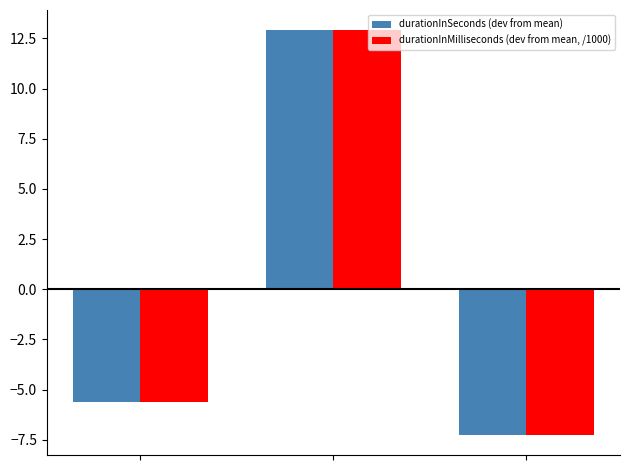

What is the smallest value displayed?

-7.3